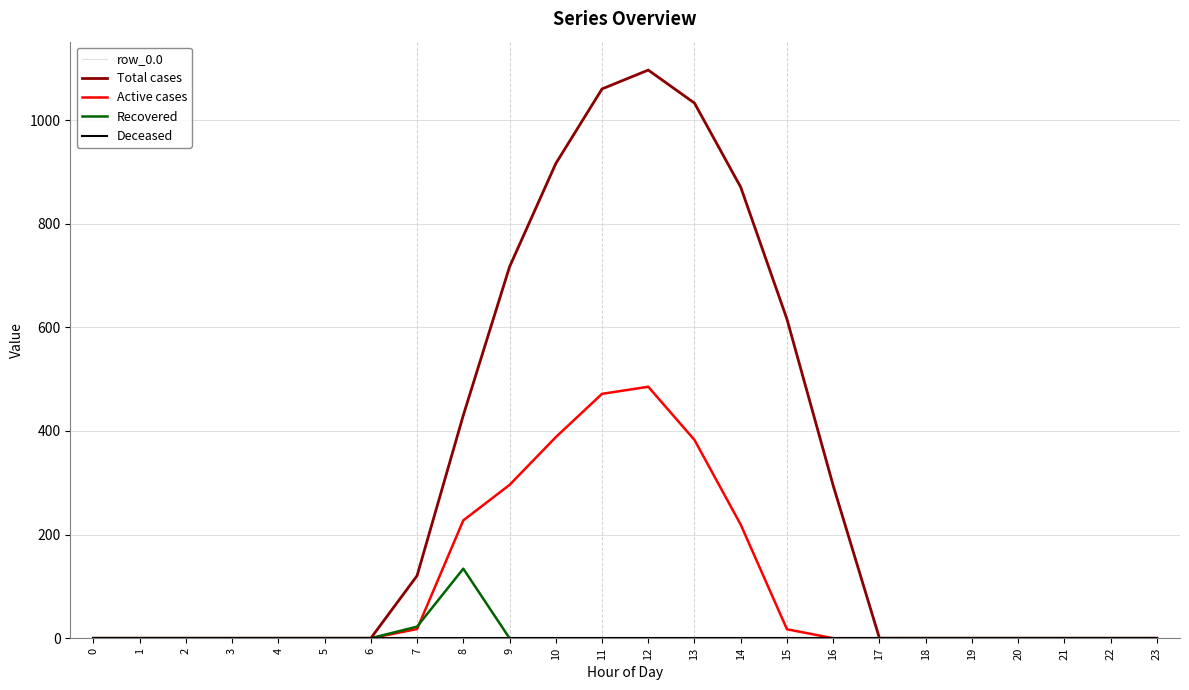

Is the value of Active cases at 23 greater than the value of Total cases at 0?

No